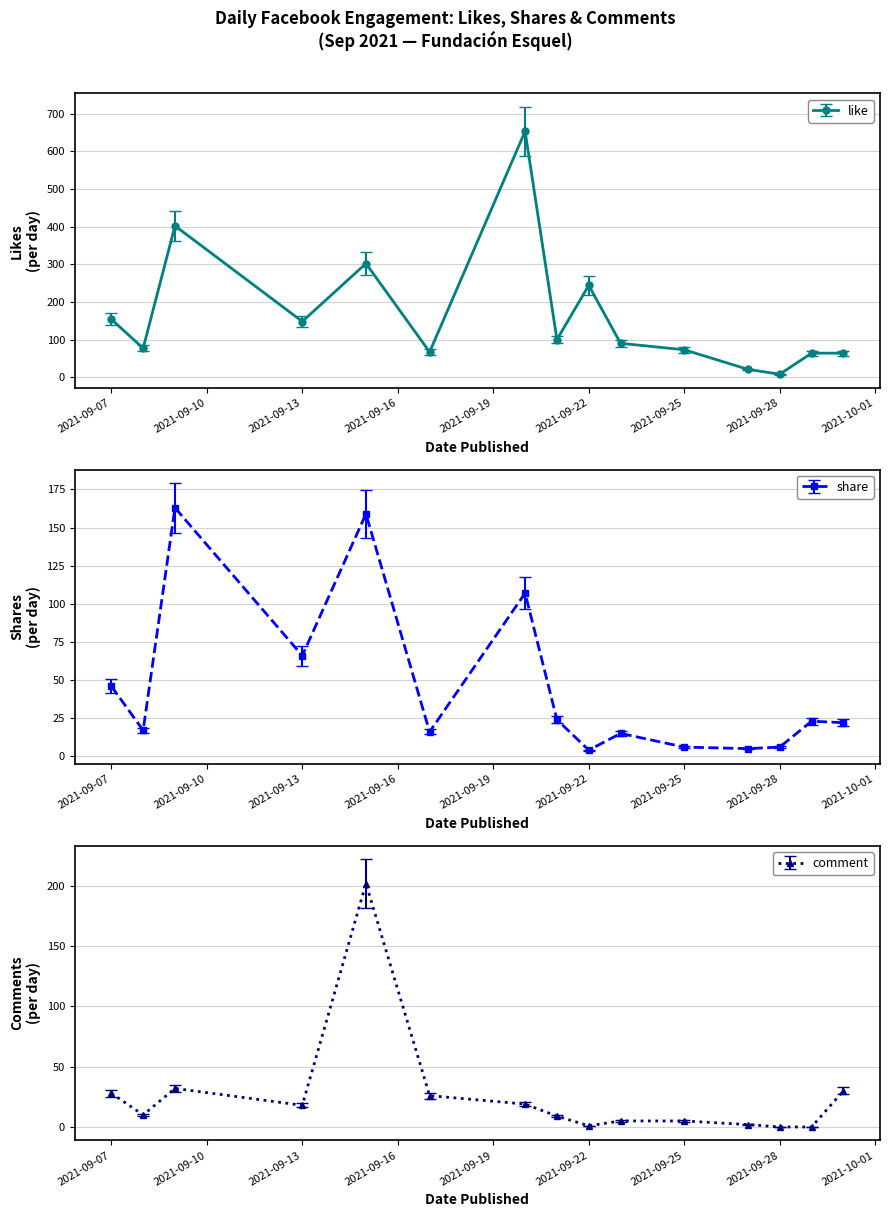

At which category does like reach its first local valley?

2021-09-08